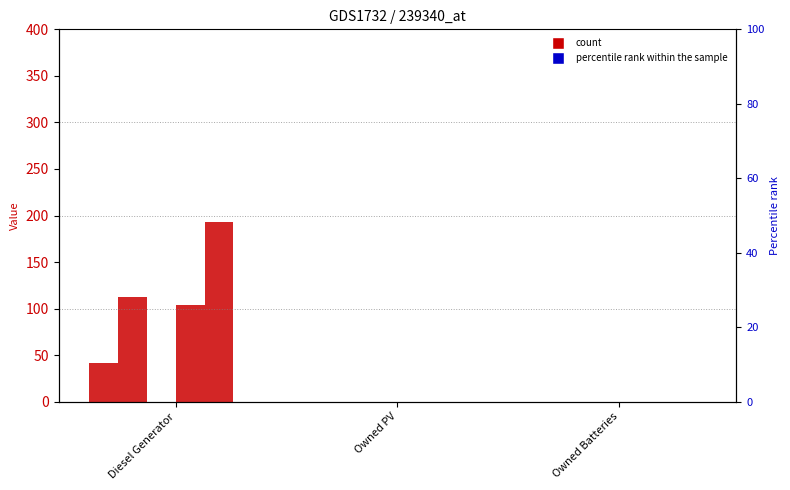

What is the label of the 2nd bar from the left?

Owned PV